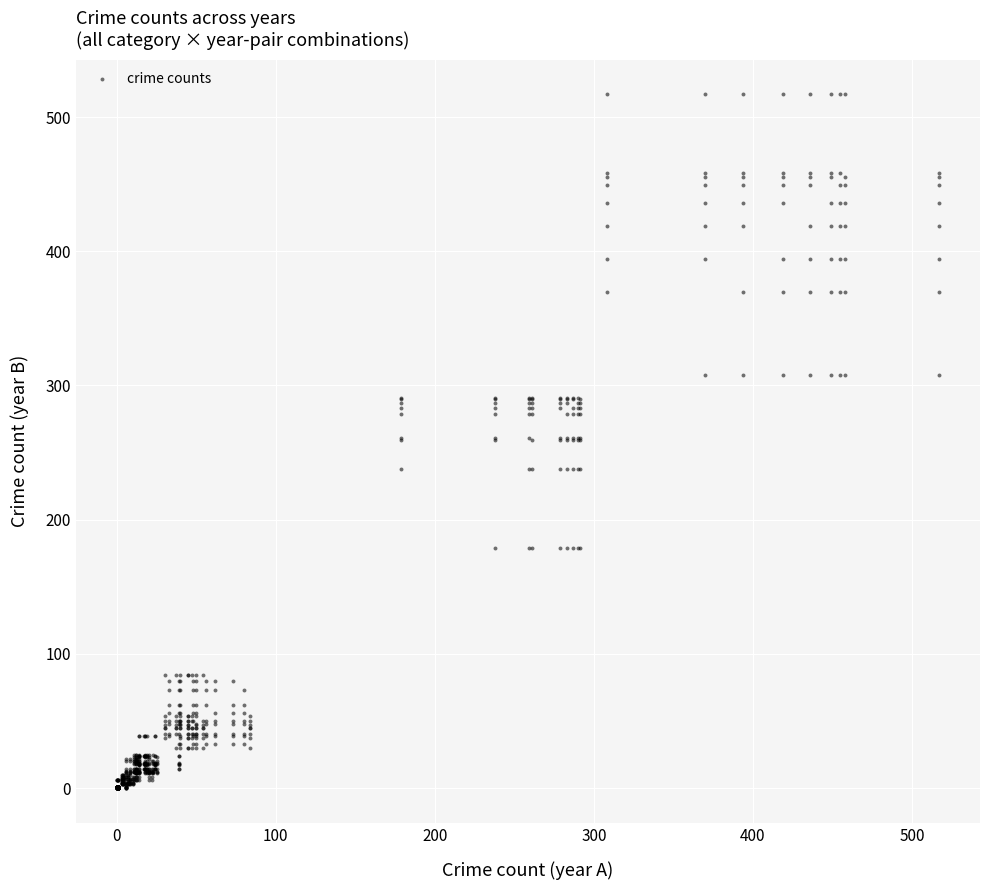

What is the range of Y values (max minus min)?

517